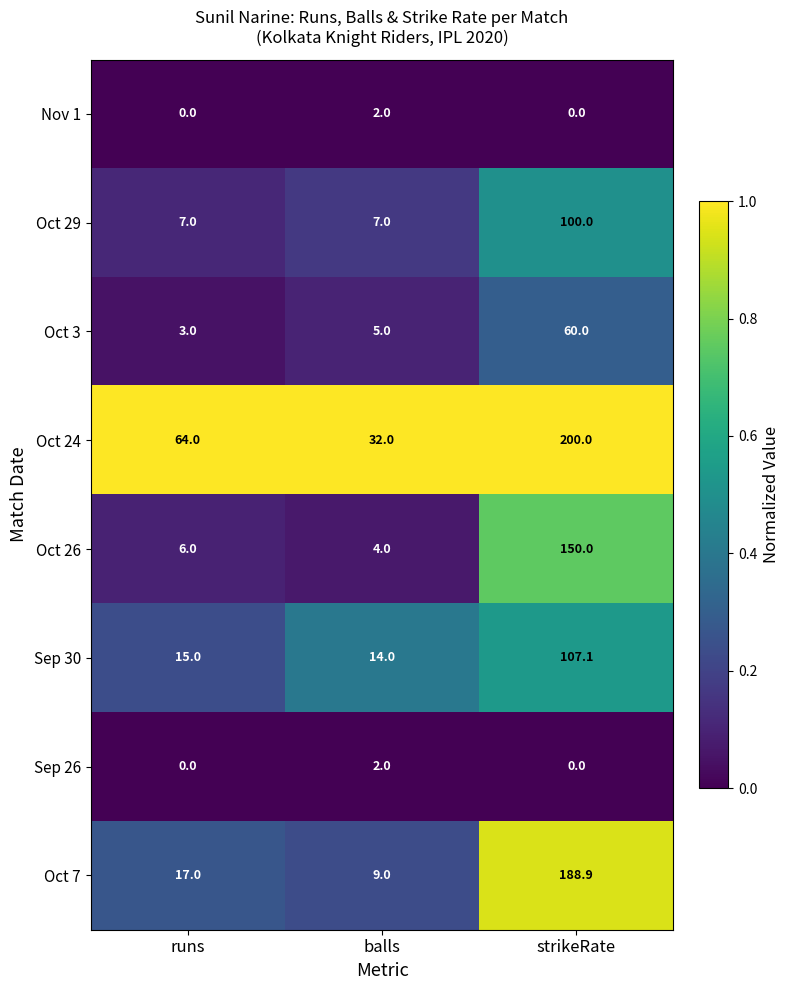

Which series has the widest spread of values?

Oct 7